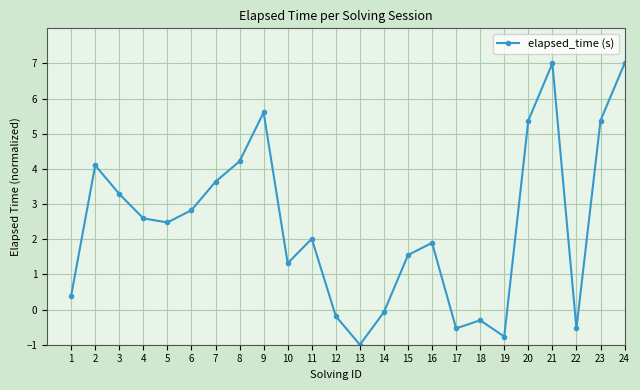

How many points are lower than both their immediate neighbors (excluding endpoints)?

6